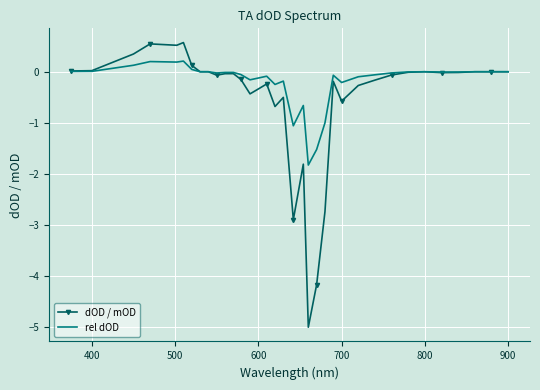

What is the maximum value for dOD / mOD?

0.6